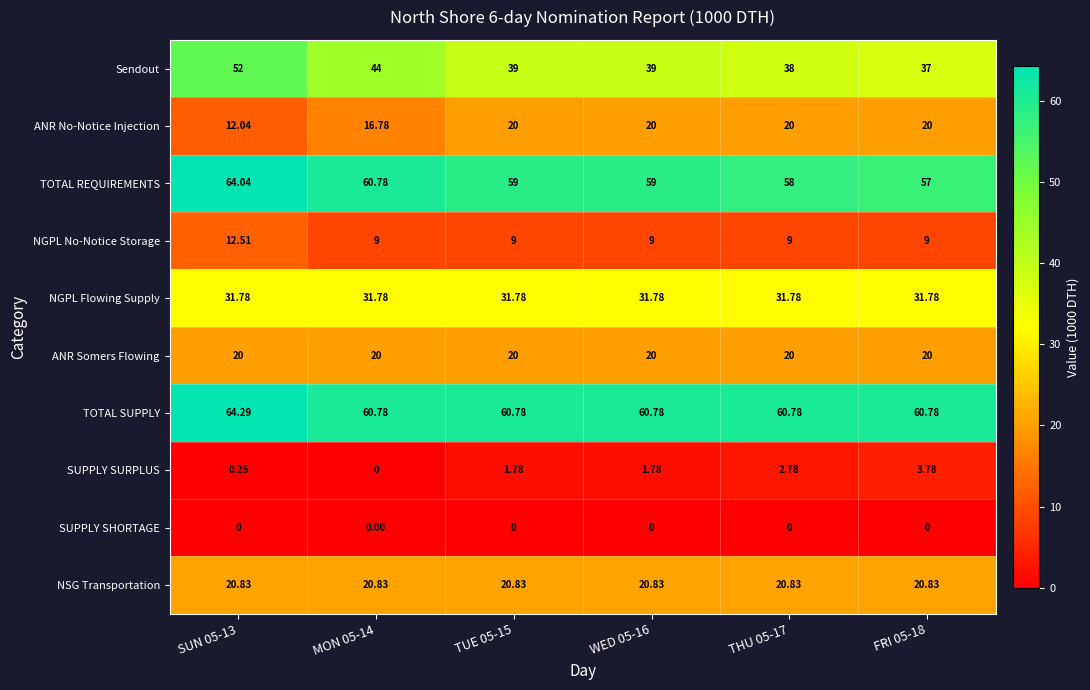

Which series changed the most between SUN 05-13 and WED 05-16?

Sendout